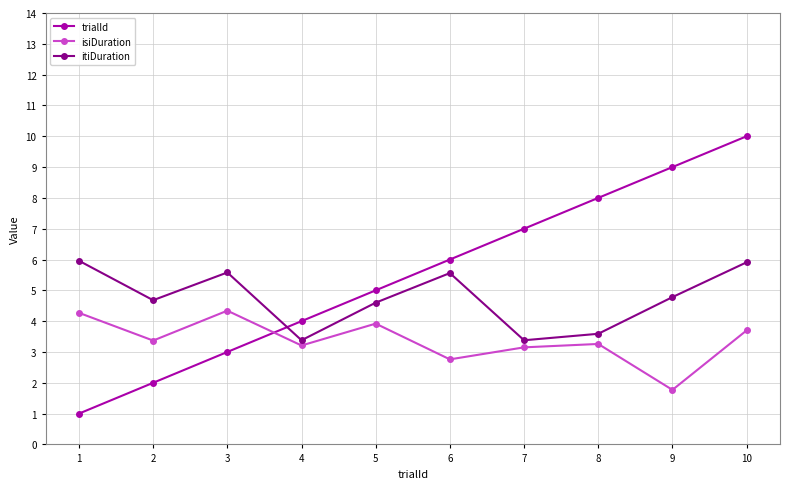

What is the total value across all series at 5?

13.5